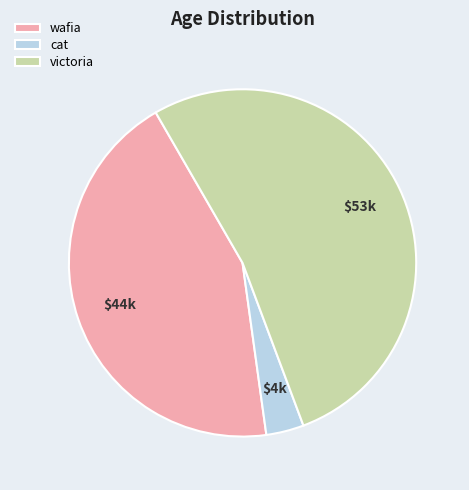

Which slice represents more than half of the pie?

victoria